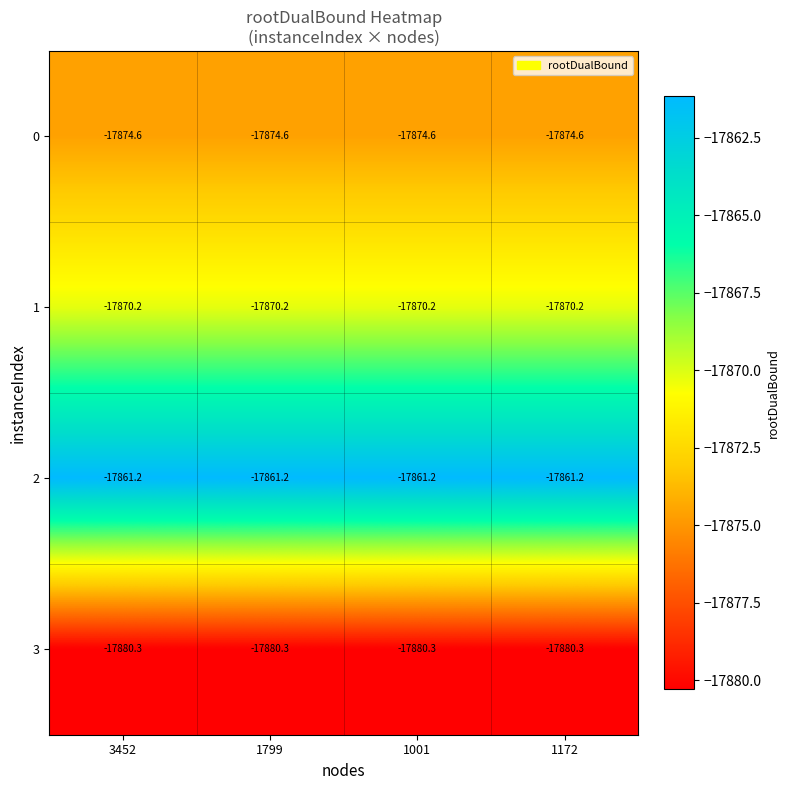

List the series in order of their peak value, lowest first.

3, 0, 1, 2